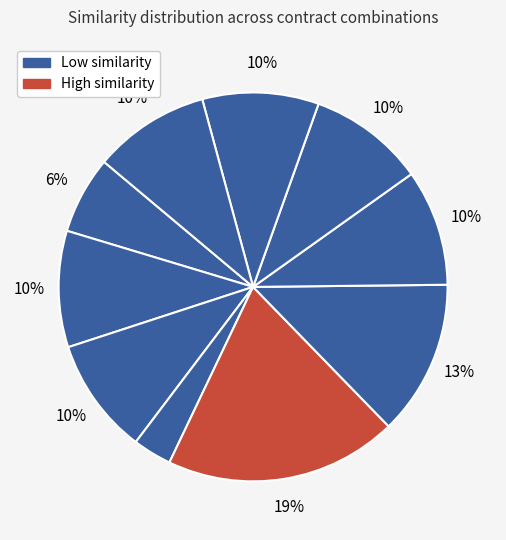

How many segments does this pie chart have?

10